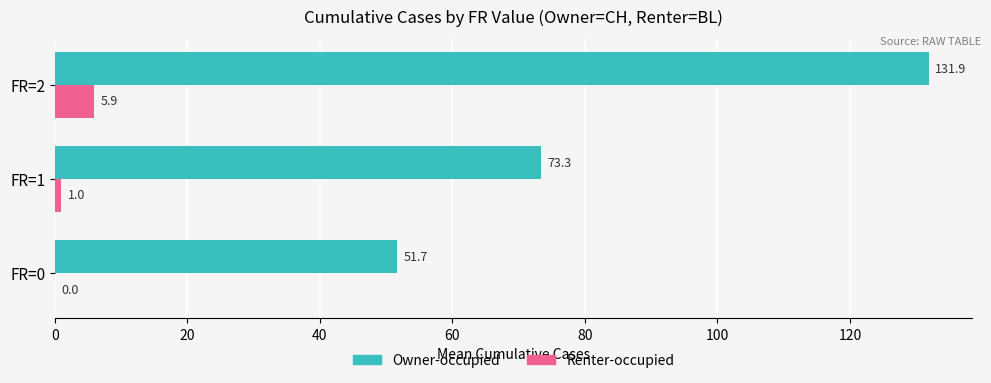

What is the highest value of the Renter-occupied series?

5.9